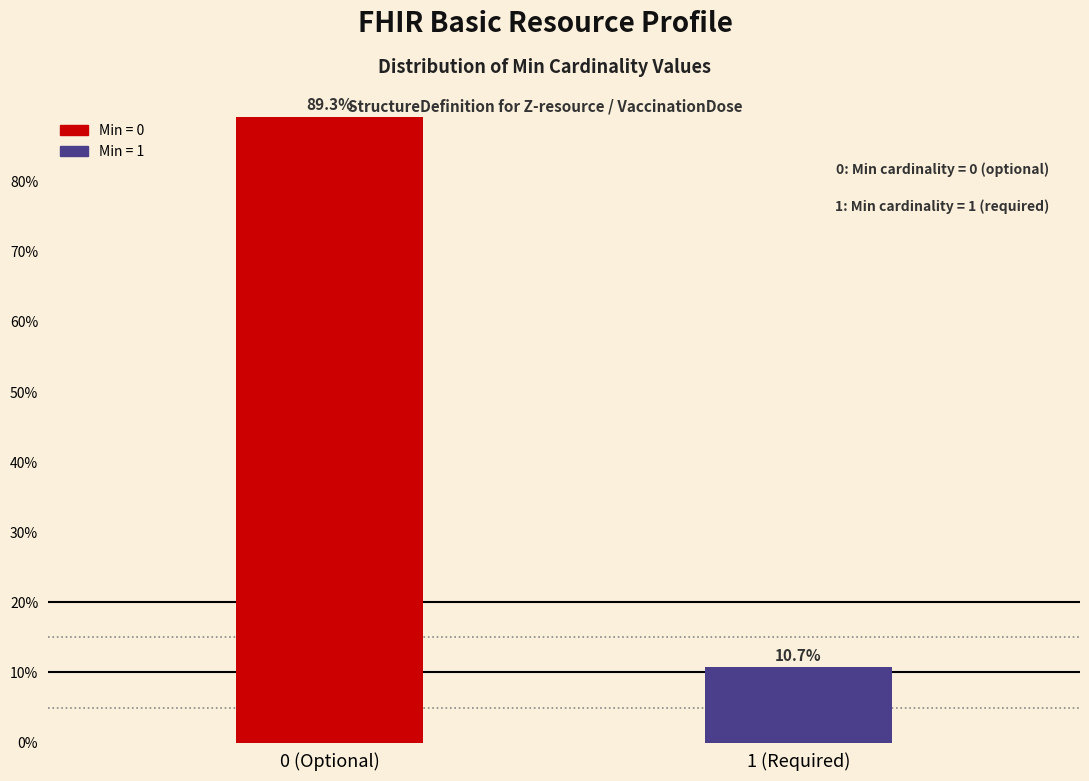

Reading left to right, transcribe all the data shown in this chart.

0 (Optional)=89.3	1 (Required)=10.7